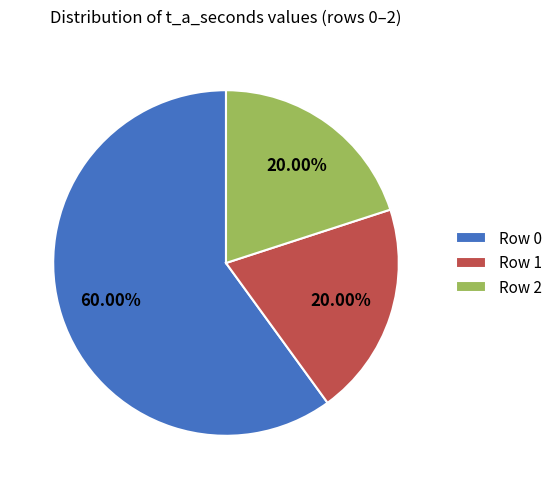

To the nearest percent, what is the difference between the largest and smallest slice percentages?

40%